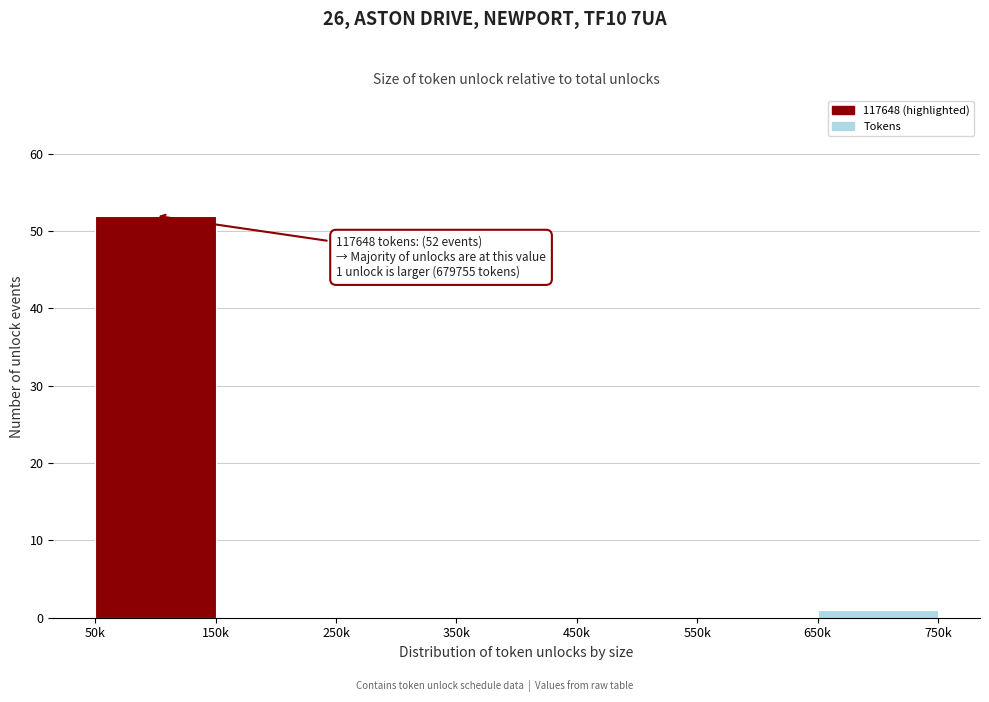

Reading left to right, list all the values displayed in this chart.

50k=52	150k=0	250k=0	350k=0	450k=0	550k=0	650k=1